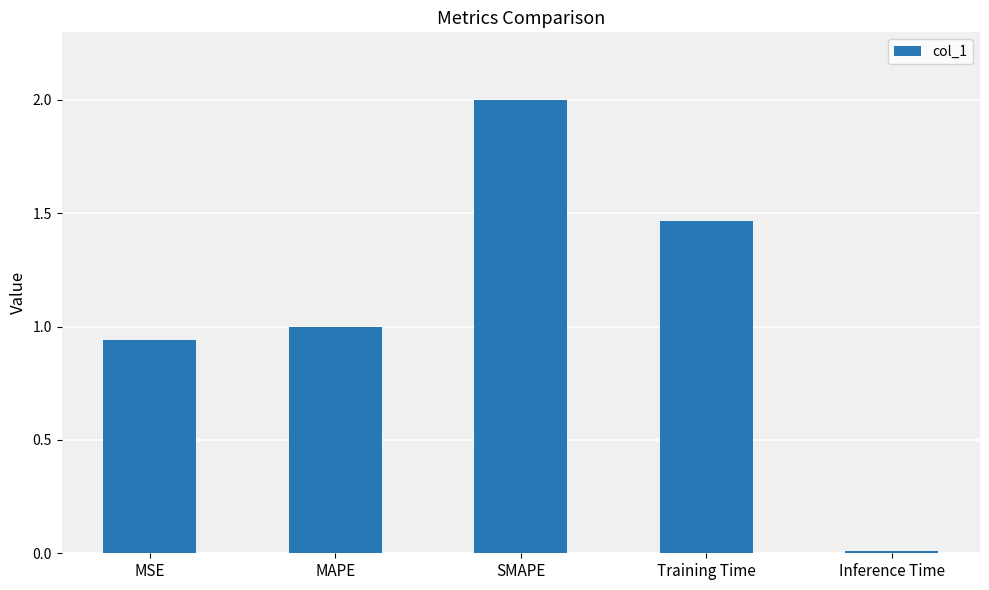

What is the approximate value at MAPE?

1.0